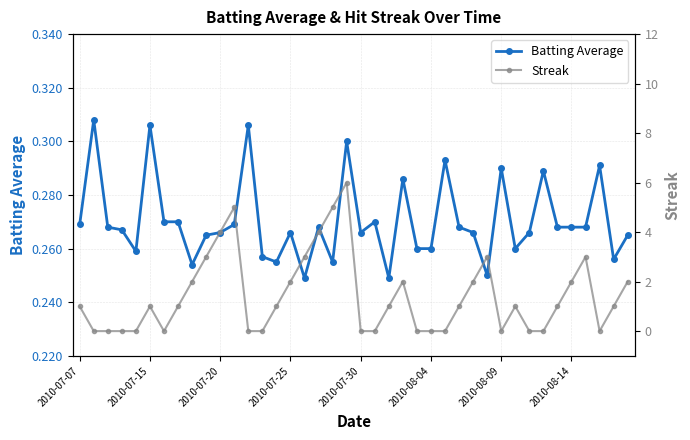

Count the Batting Average values in the range 0 to 1.

40